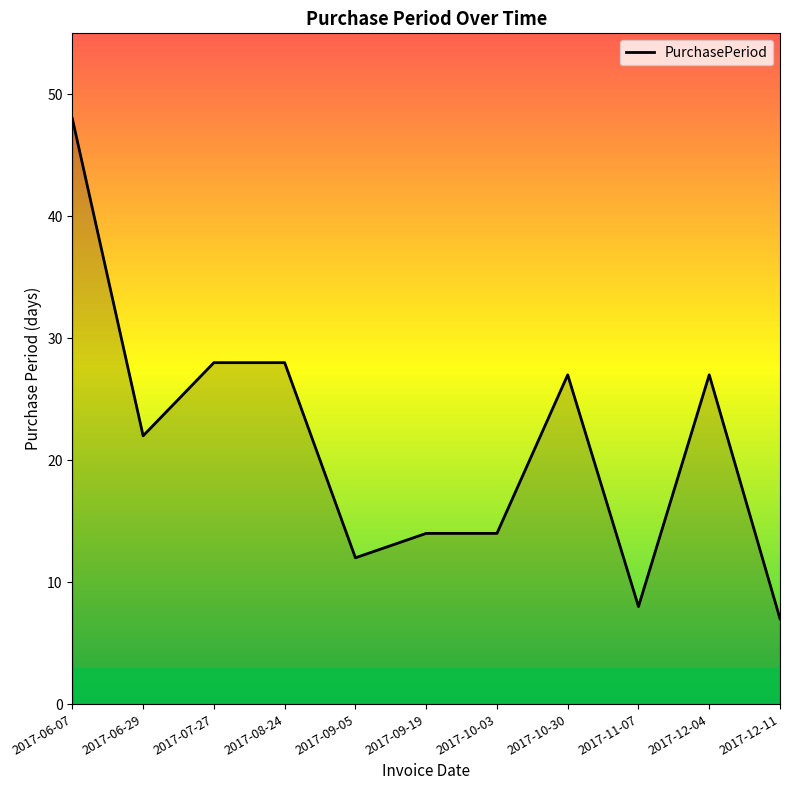

Where is the first local minimum?

2017-06-29